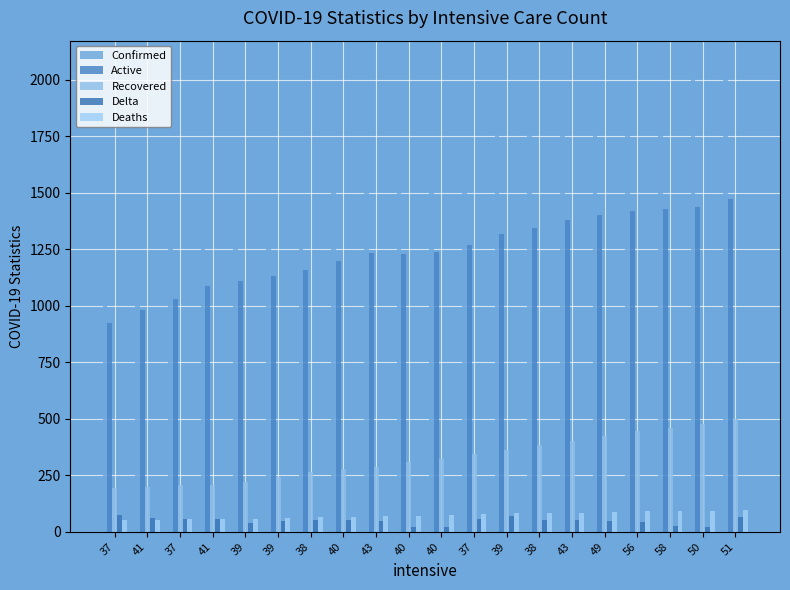

At 39, list the series in order from largest to smallest.

Confirmed, Active, Recovered, Deaths, Delta